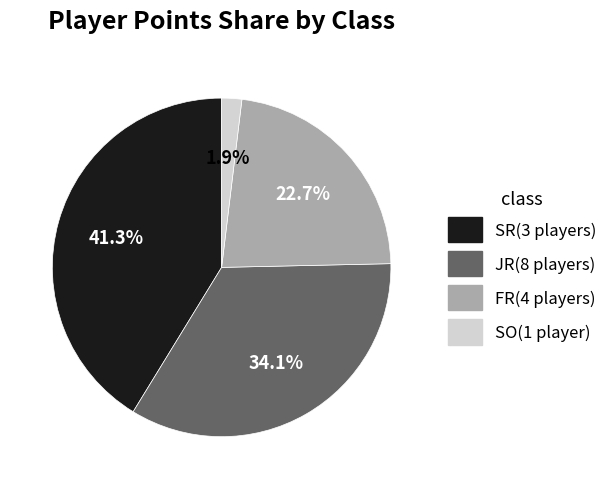

To the nearest percent, what is the average slice percentage?

25%